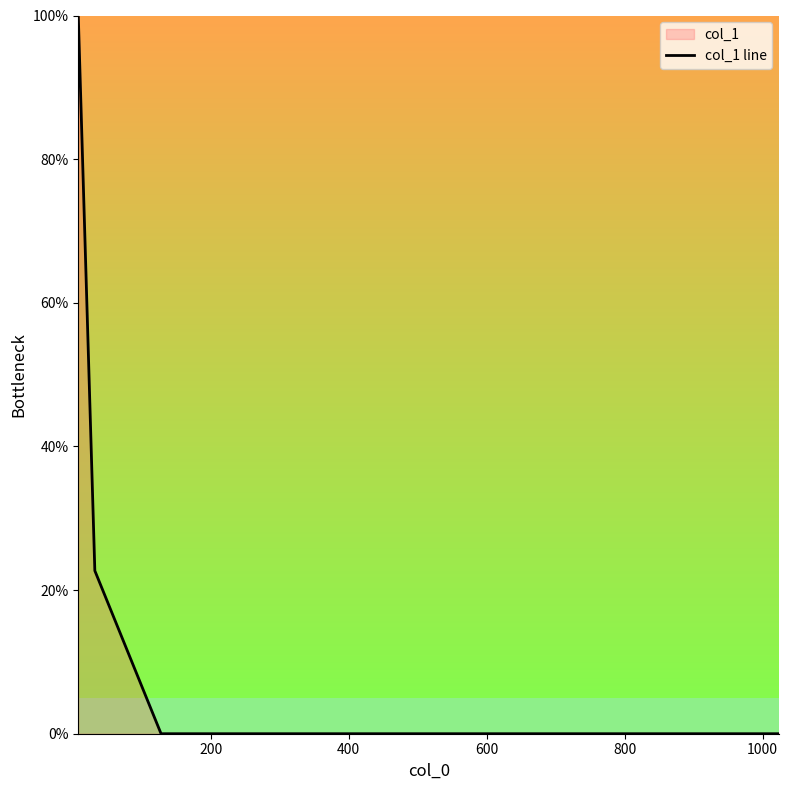

How many values are below 22?

2